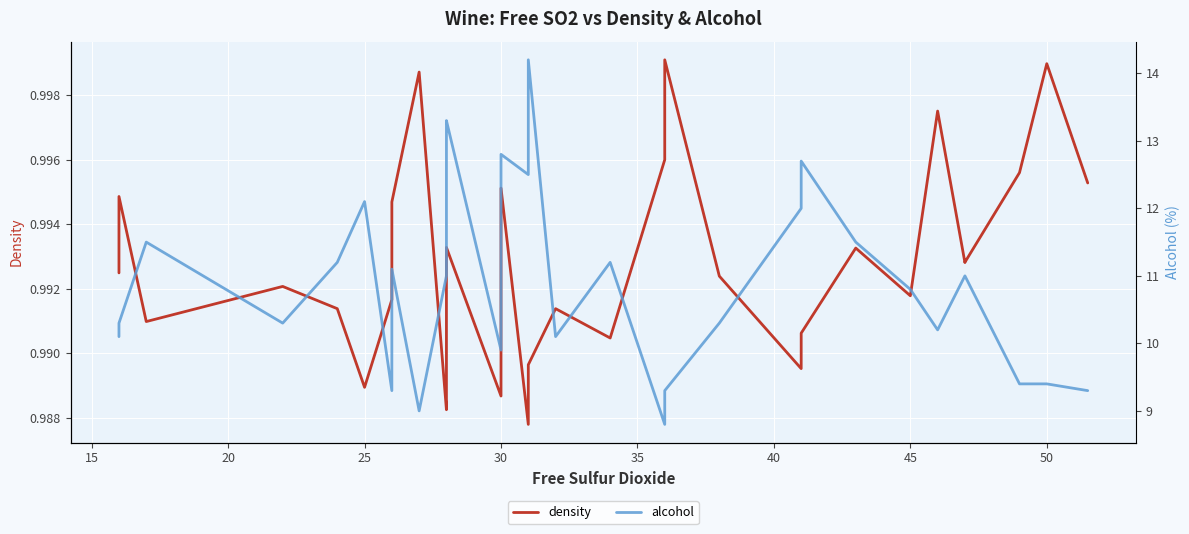

What are all the series names shown in the legend?

density, alcohol